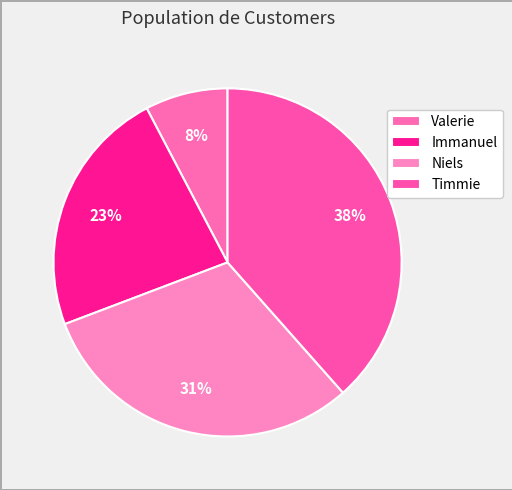

What is the ratio of the value at Niels to the value at Valerie?

4.0